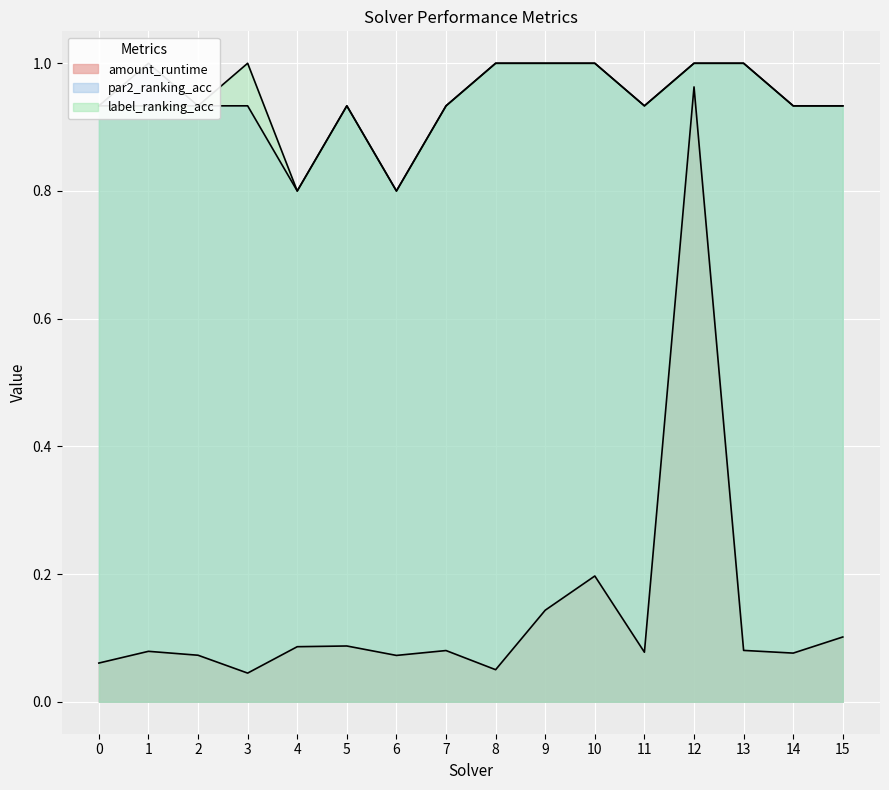

Reading left to right, extract all data points from this chart.

amount_runtime: 0.1	0.1	0.1	0.0	0.1	0.1	0.1	0.1	0.1	0.1	0.2	0.1	1.0	0.1	0.1	0.1
par2_ranking_acc: 0.9	1.0	0.9	0.9	0.8	0.9	0.8	0.9	1.0	1.0	1.0	0.9	1.0	1.0	0.9	0.9
label_ranking_acc: 0.9	0.9	0.9	1.0	0.8	0.9	0.8	0.9	1.0	1.0	1.0	0.9	1.0	1.0	0.9	0.9